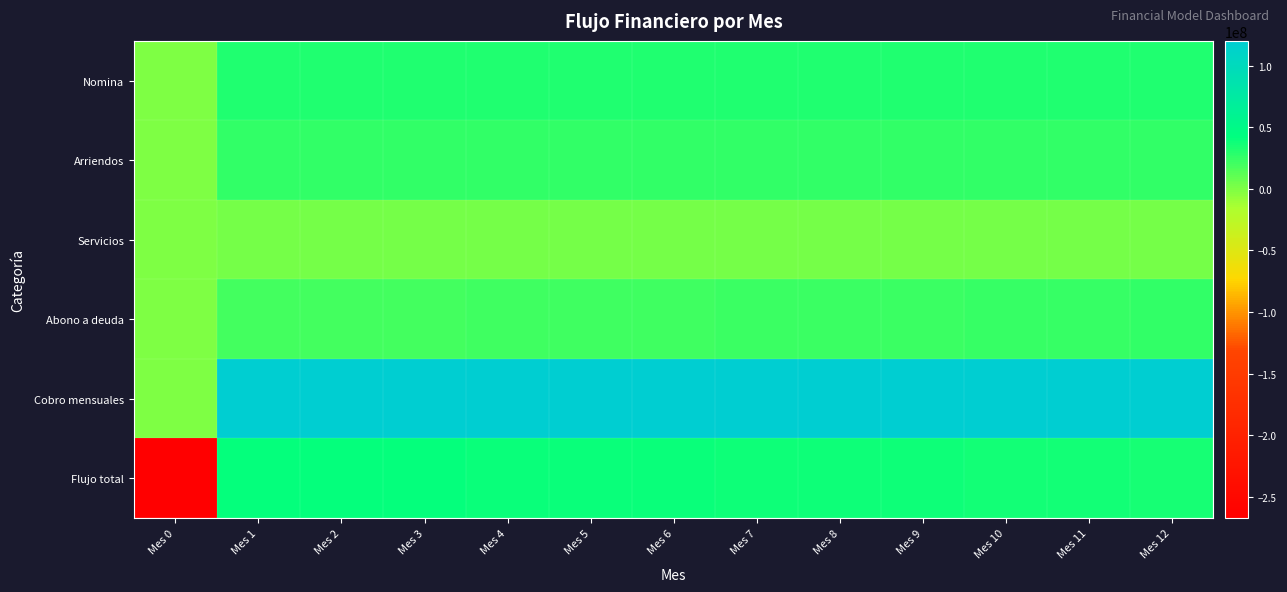

How many series are shown in this chart?

6